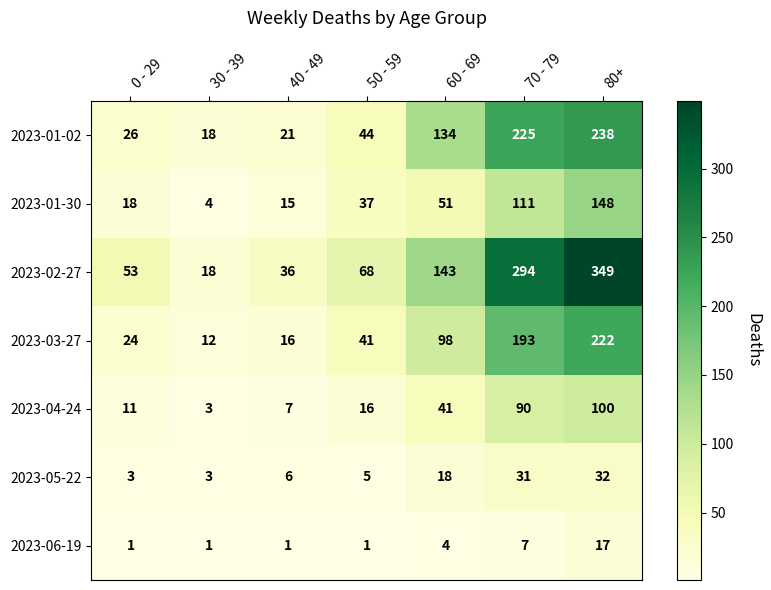

What is the maximum value shown in the chart?

349